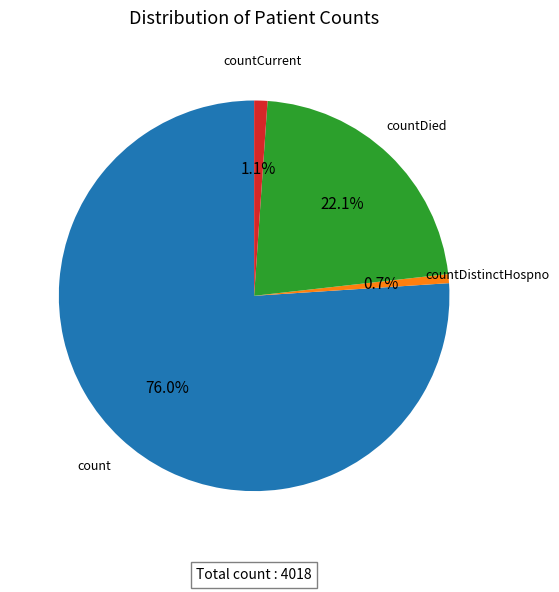

Is there any slice that represents more than half of the pie?

Yes